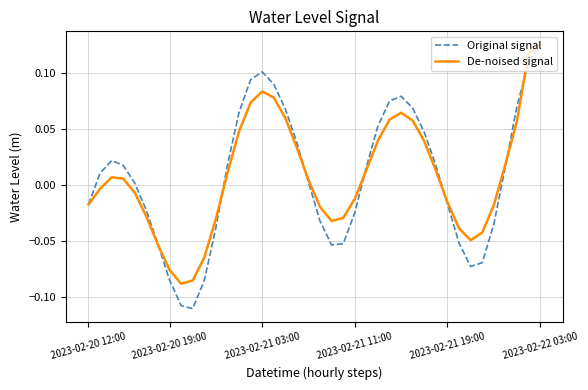

Which series has the largest range (max minus min)?

Original signal